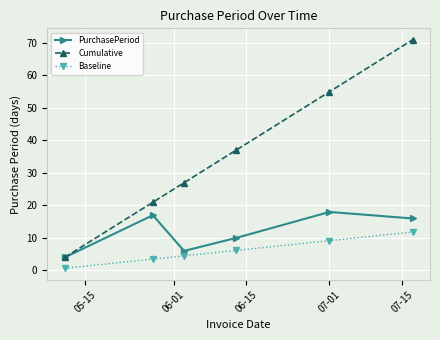

Rank the series by their average value, from lowest to highest.

Baseline, PurchasePeriod, Cumulative